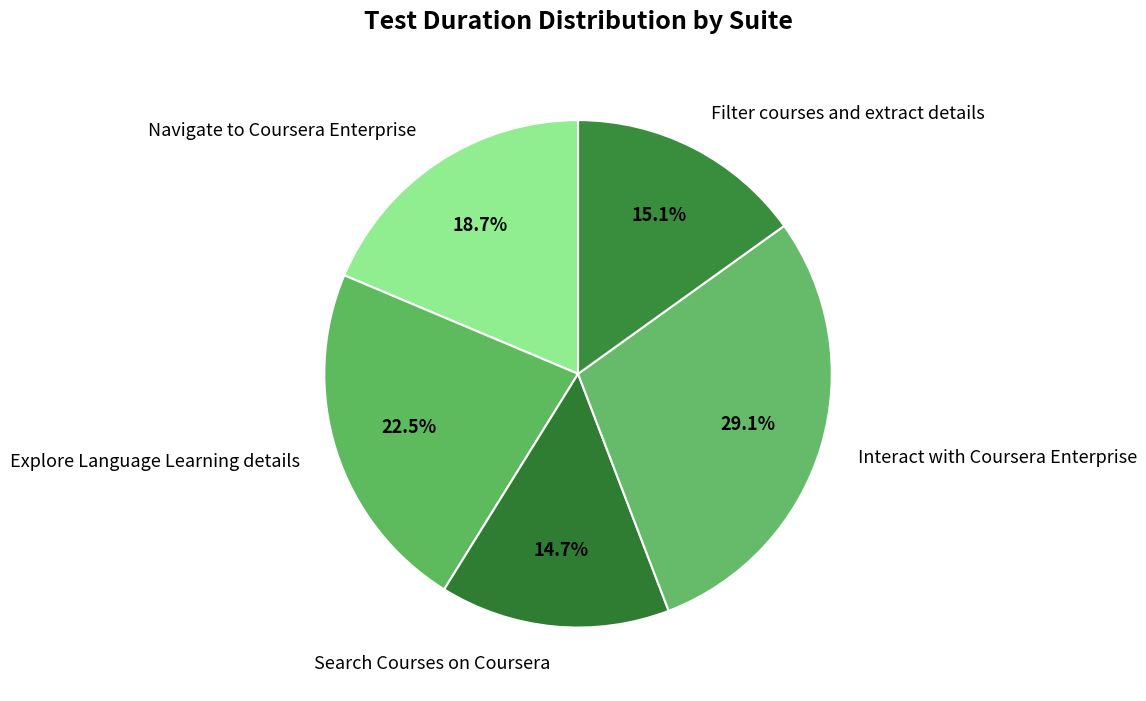

Is the sum of Navigate to Coursera Enterprise and Interact with Coursera Enterprise greater than half?

No